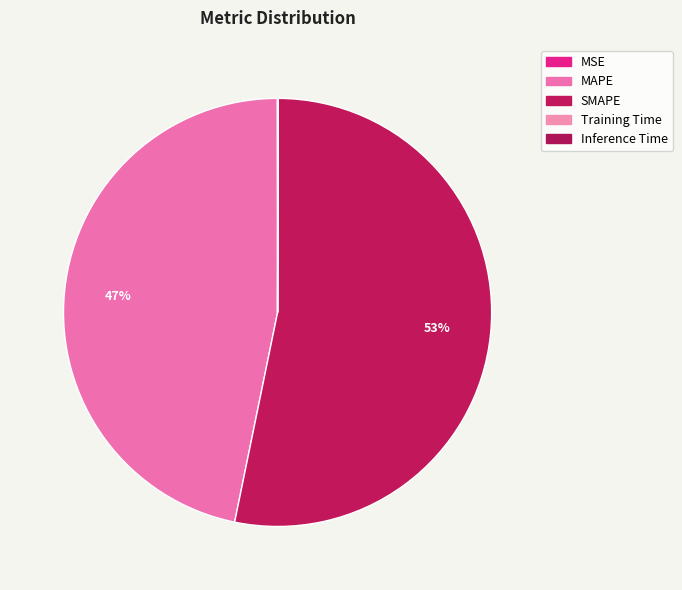

Which category accounts for the majority?

SMAPE